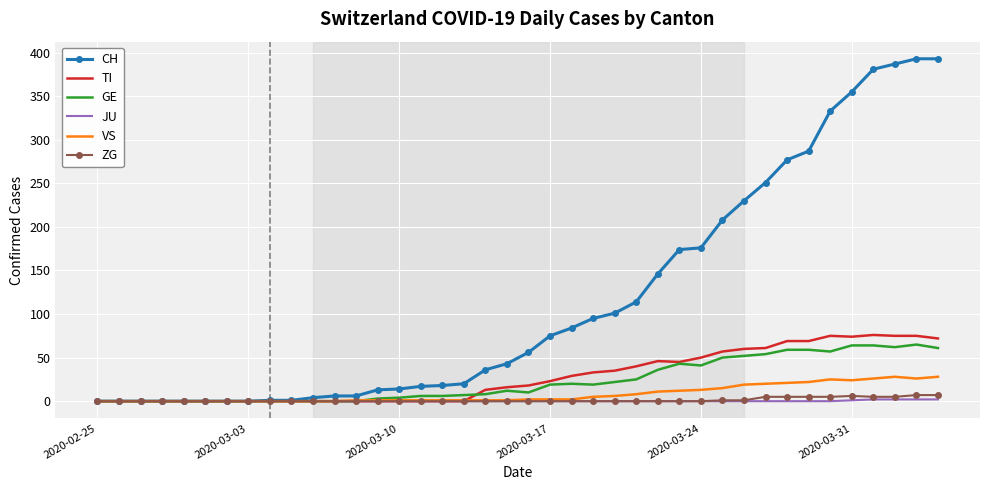

What is the average value of the TI series?

28